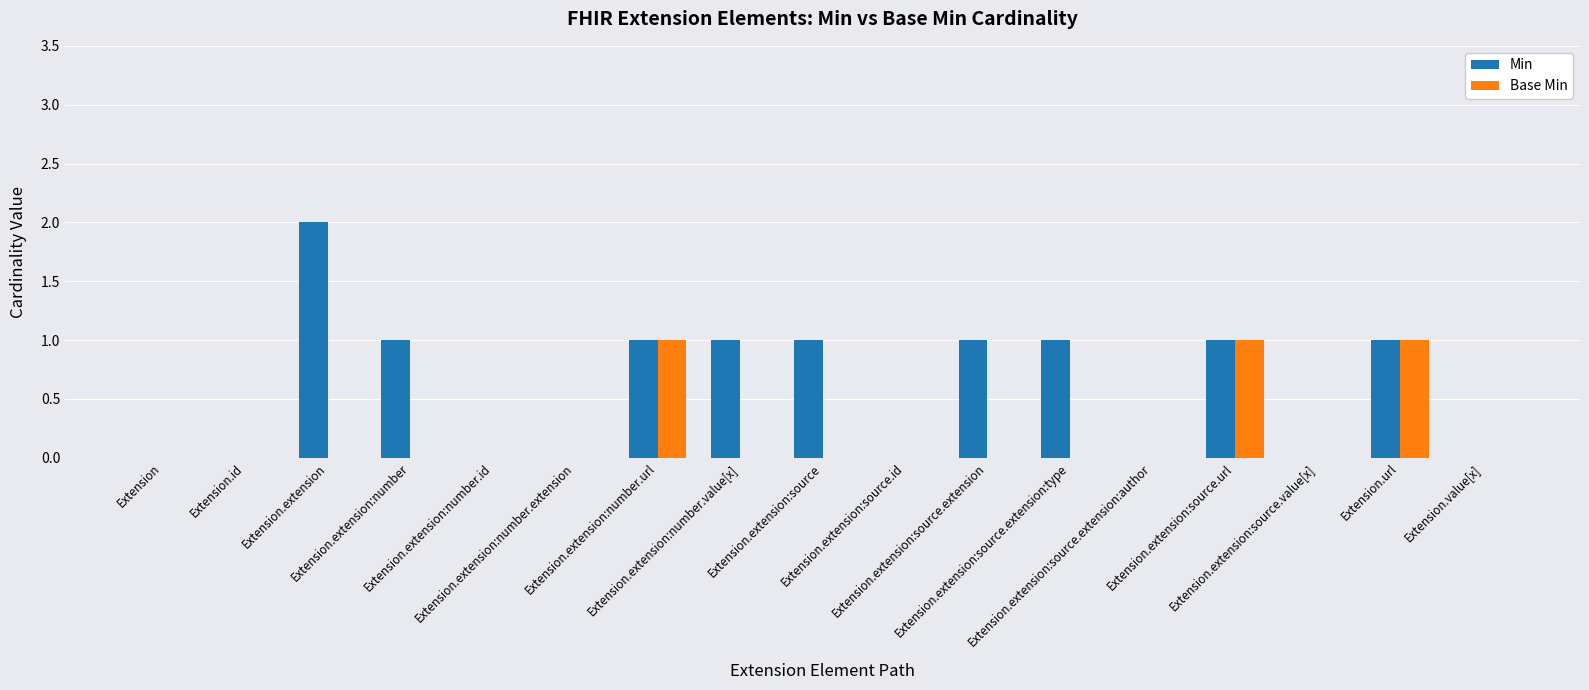

Which category has the highest value across all series?

Extension.extension